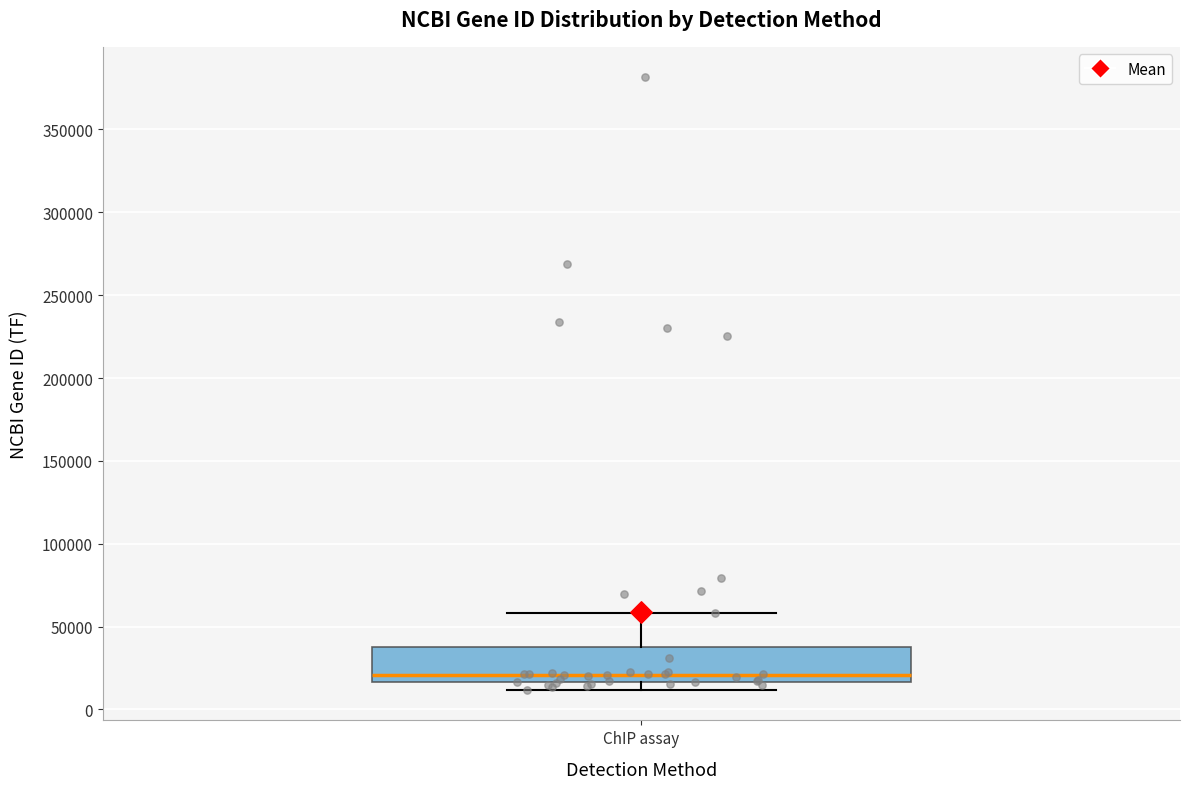

Transcribe this box plot: give where the median line is, the range the box spans, and where the two whiskers end, as read against the y-axis. The values are not printed on the chart, so give them approximately, as read against the axis.

median 20000, box 15000 to 40000, whiskers 10000 to 60000